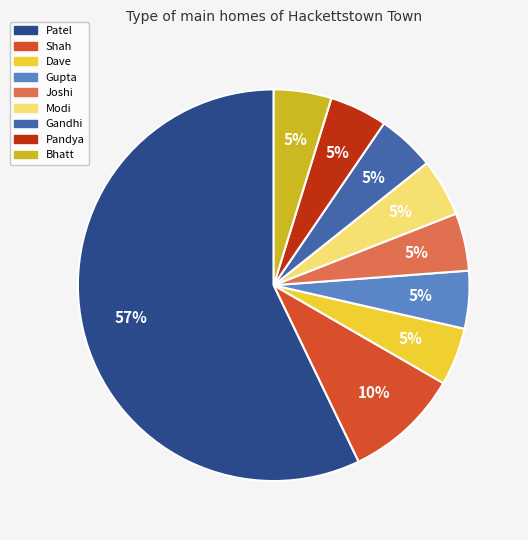

Which category has the biggest portion of the pie?

Patel